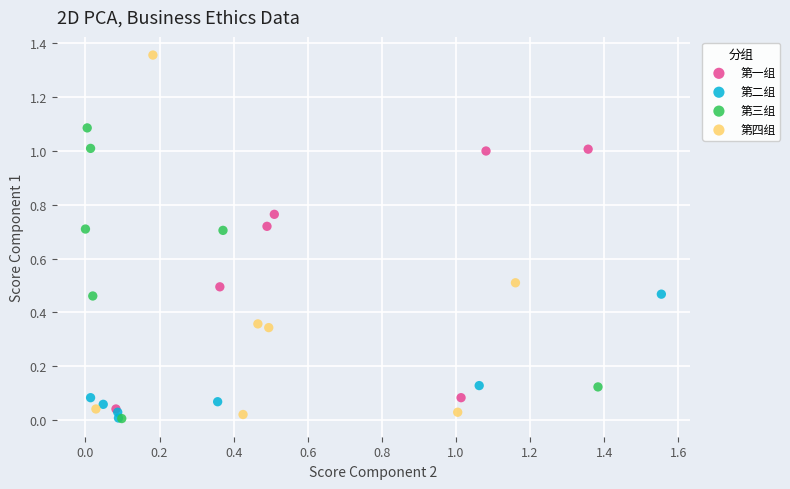

Which series reaches the maximum Y coordinate?

第四组